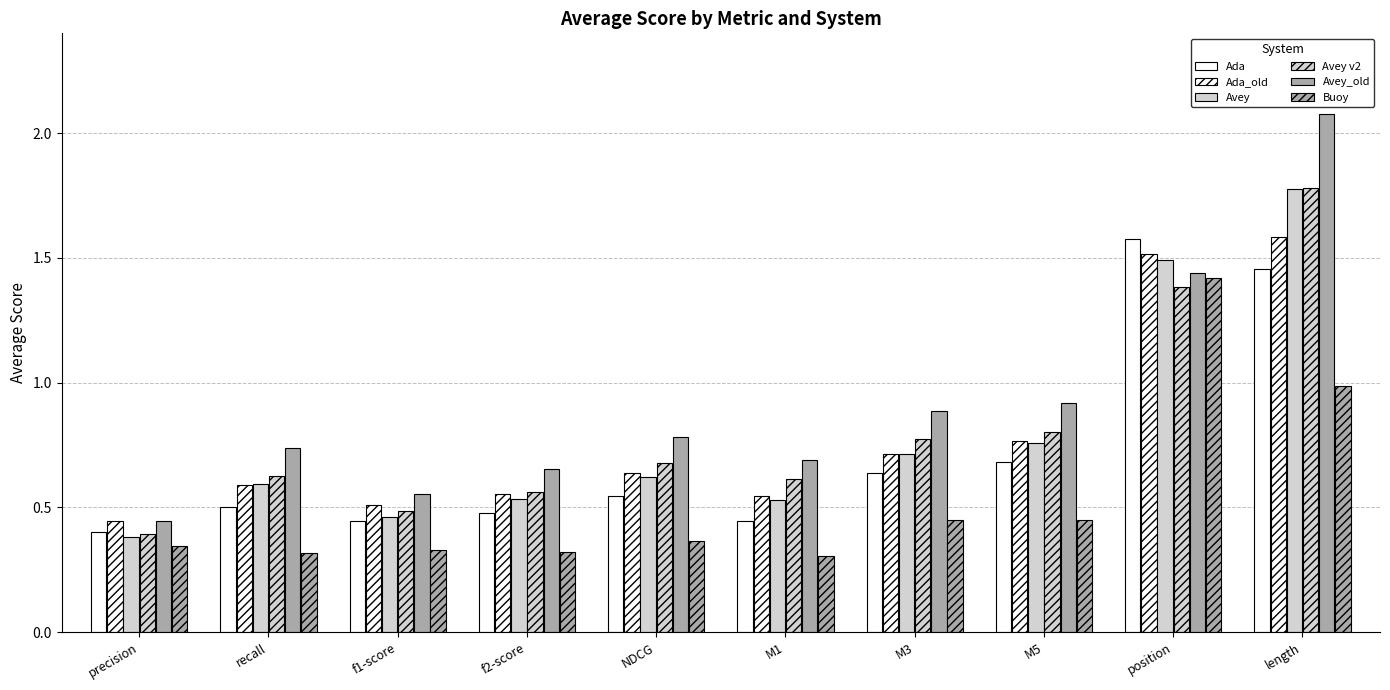

Does the chart contain stacked bars?

No